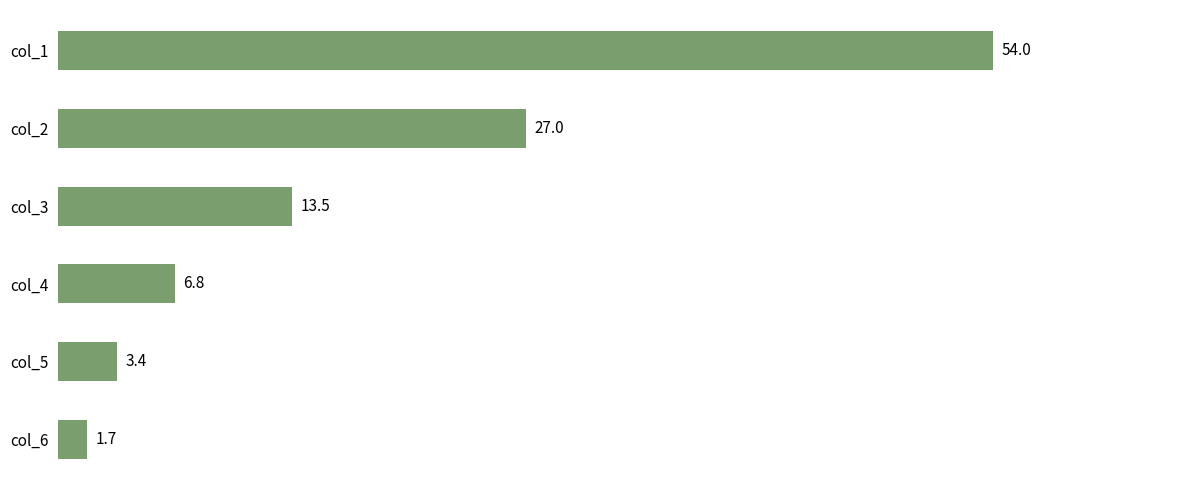

Reading top to bottom, list all the values displayed in this chart.

54.0	27.0	13.5	6.8	3.4	1.7